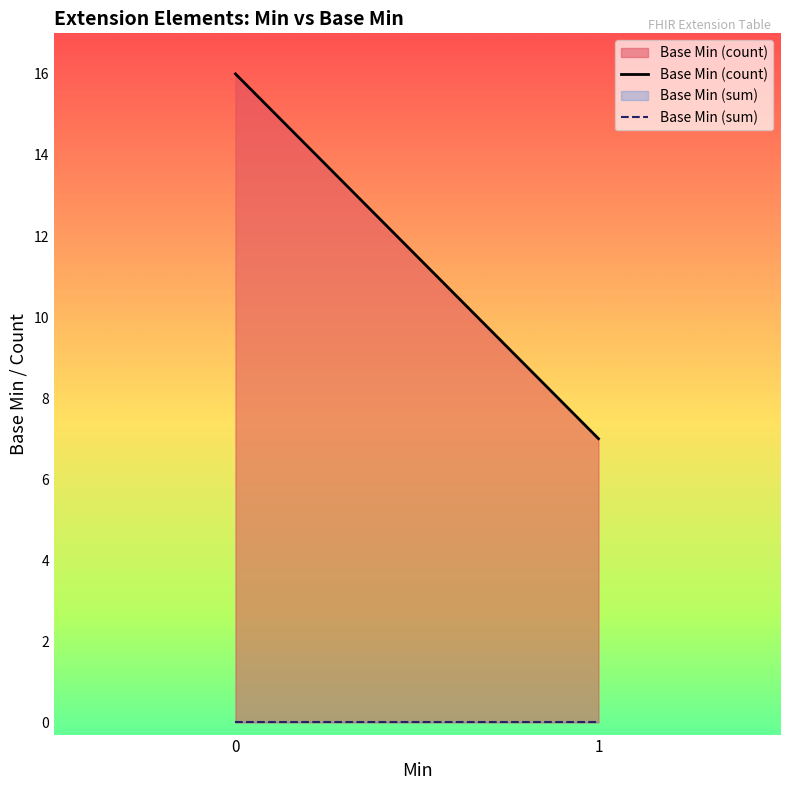

What is the value of the Base Min (count) point at the 1st from the left?

16